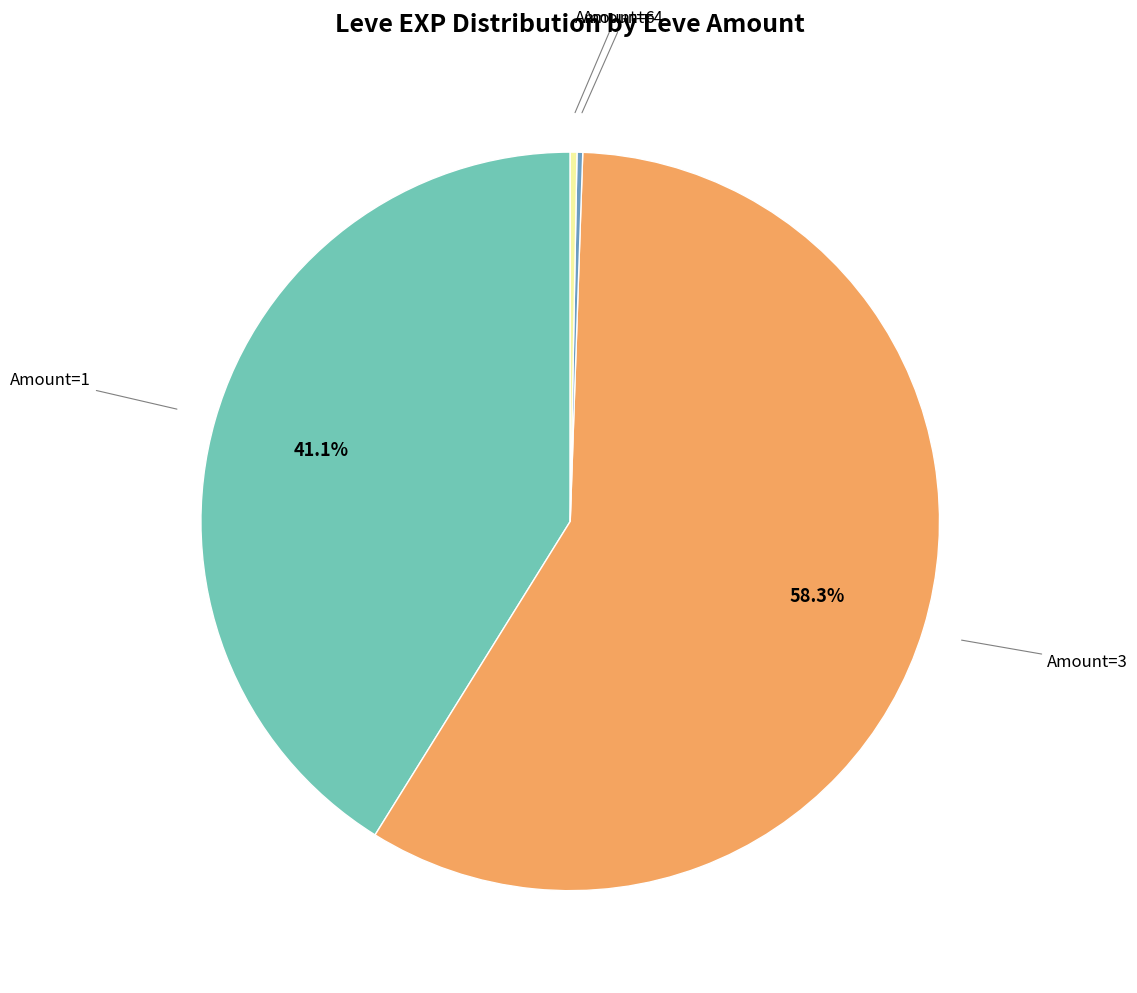

Is there a majority slice in this chart?

Yes